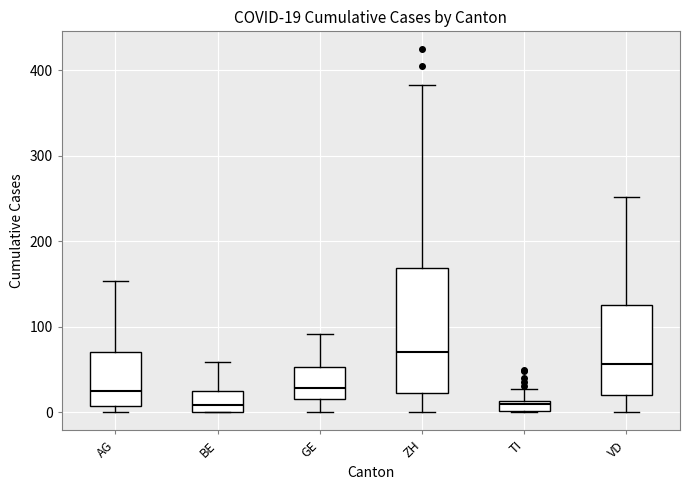

Which box is the tallest, from its lower edge to its upper edge?

ZH